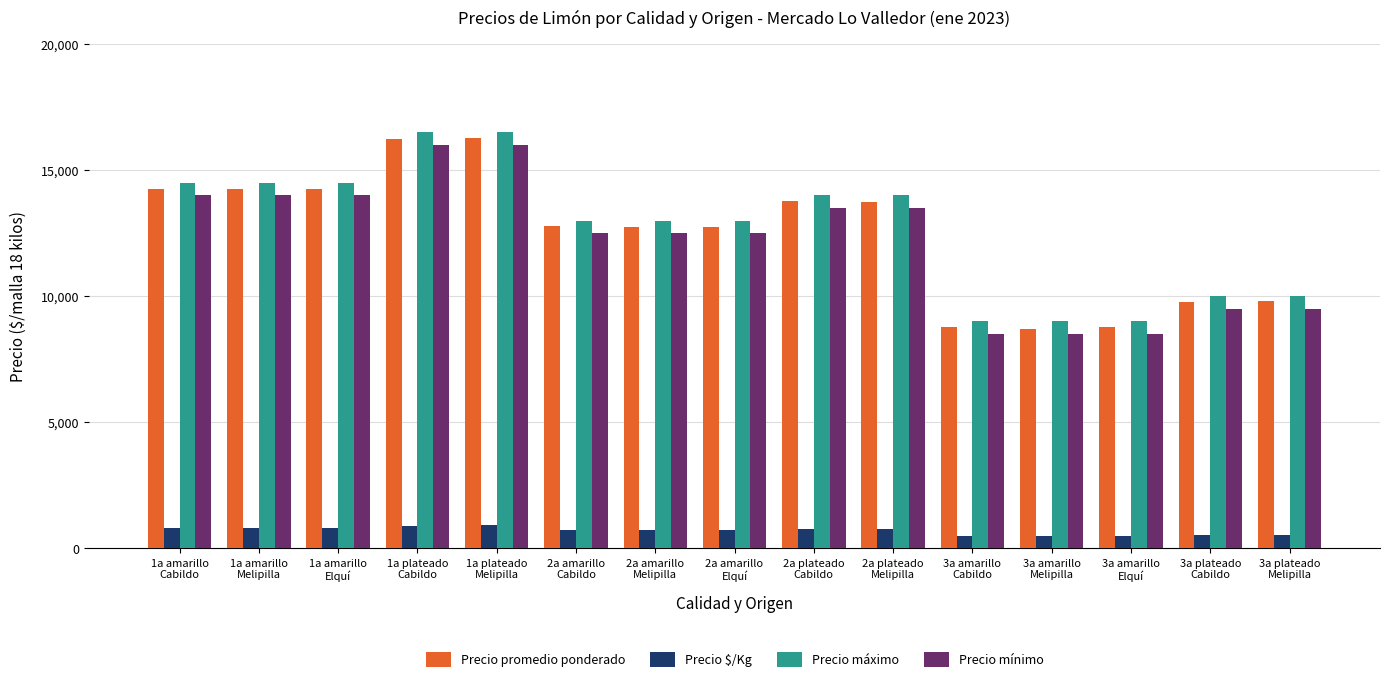

Rank the series at 1a amarillo
Cabildo from lowest to highest value.

Precio $/Kg, Precio mínimo, Precio promedio ponderado, Precio máximo